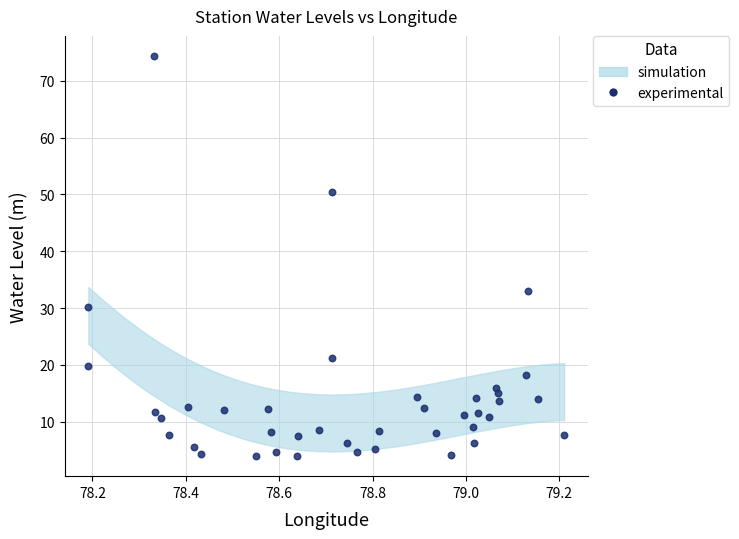

What Y value in the scatter plot is closest to 39?

33.0